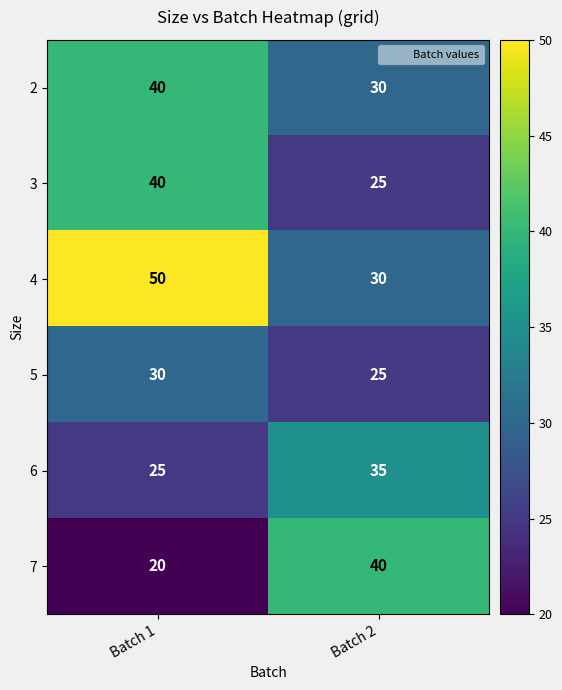

What is the sum of the 4 values at Batch 1 and Batch 2?

80